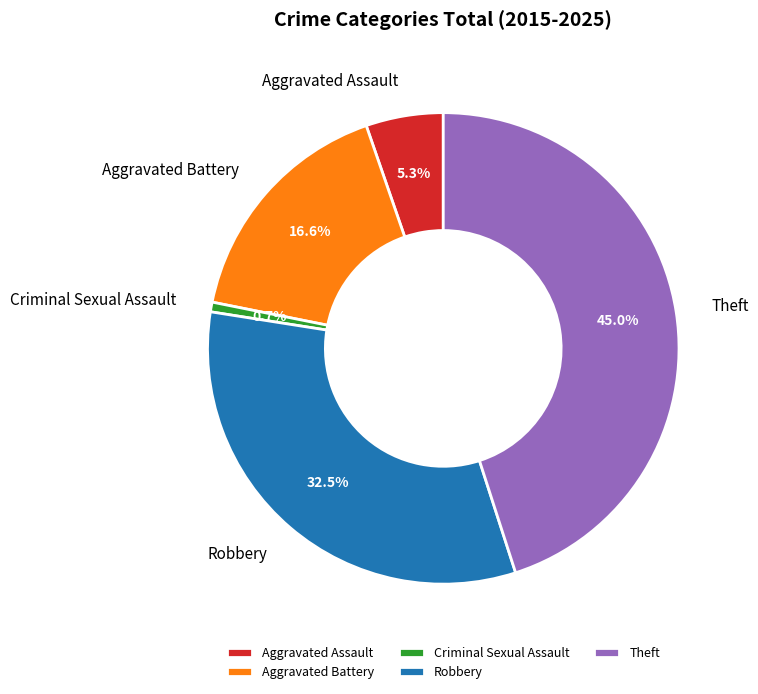

Between Aggravated Assault and Robbery, which is larger?

Robbery